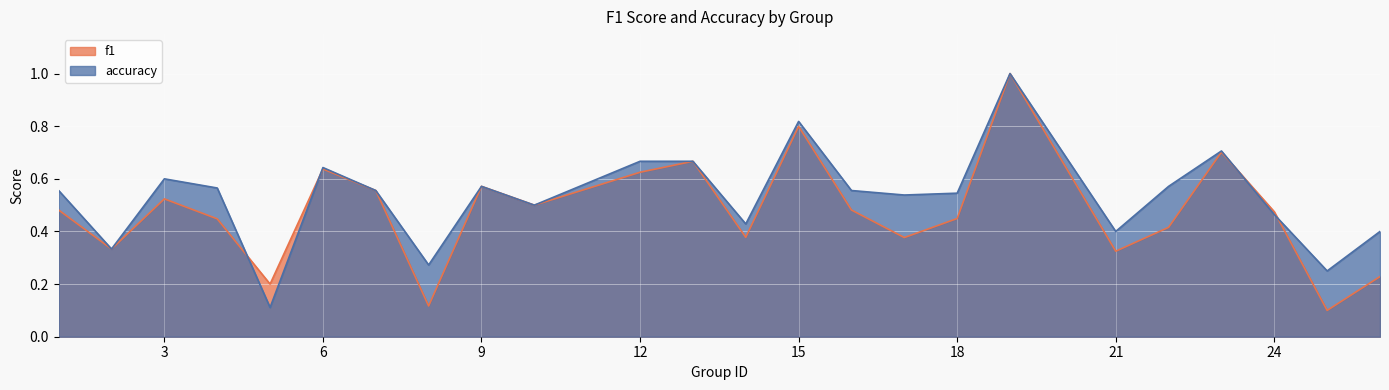

Is it true that f1 equals 0.6 at 9?

True